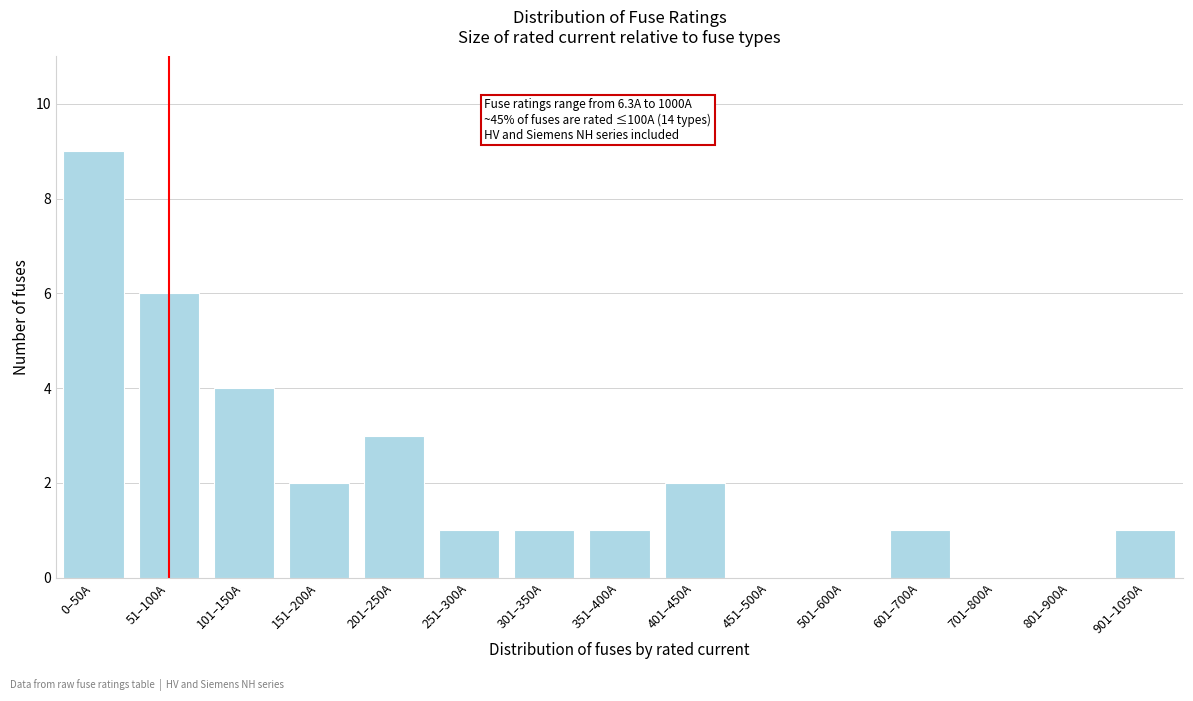

Reading right to left, transcribe all the data shown in this chart.

901–1050A=1	801–900A=0	701–800A=0	601–700A=1	501–600A=0	451–500A=0	401–450A=2	351–400A=1	301–350A=1	251–300A=1	201–250A=3	151–200A=2	101–150A=4	51–100A=6	0–50A=9